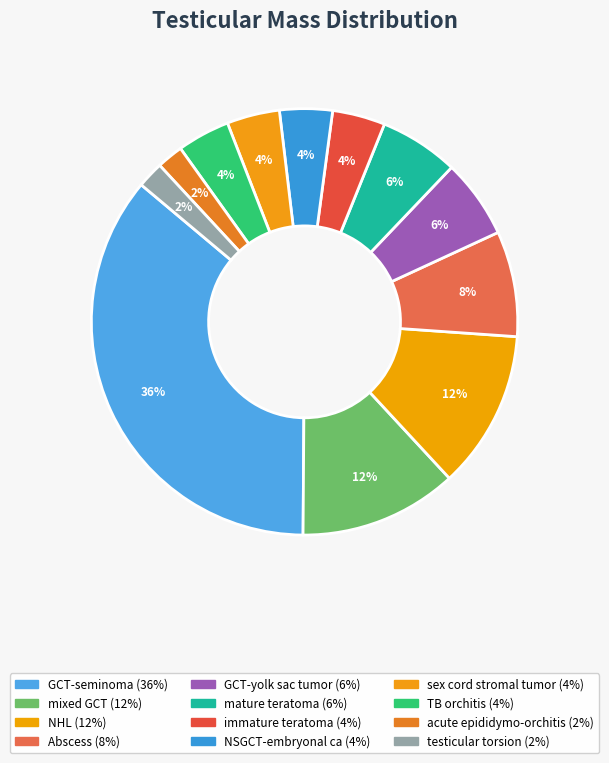

Rank the categories by value from lowest to highest.

acute epididymo-orchitis, testicular torsion, immature teratoma, NSGCT-embryonal ca, sex cord stromal tumor, TB orchitis, GCT-yolk sac tumor, mature teratoma, Abscess, mixed GCT, NHL, GCT-seminoma